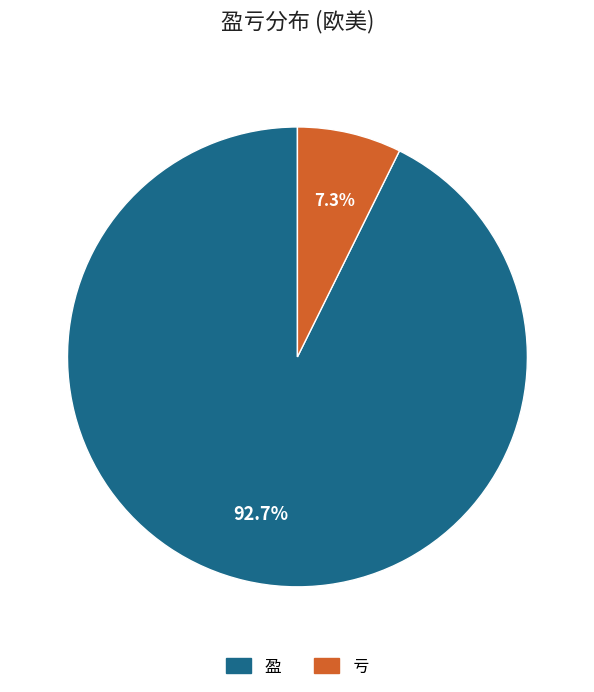

To the nearest percent, what is the combined percentage of 亏 and 盈?

100%